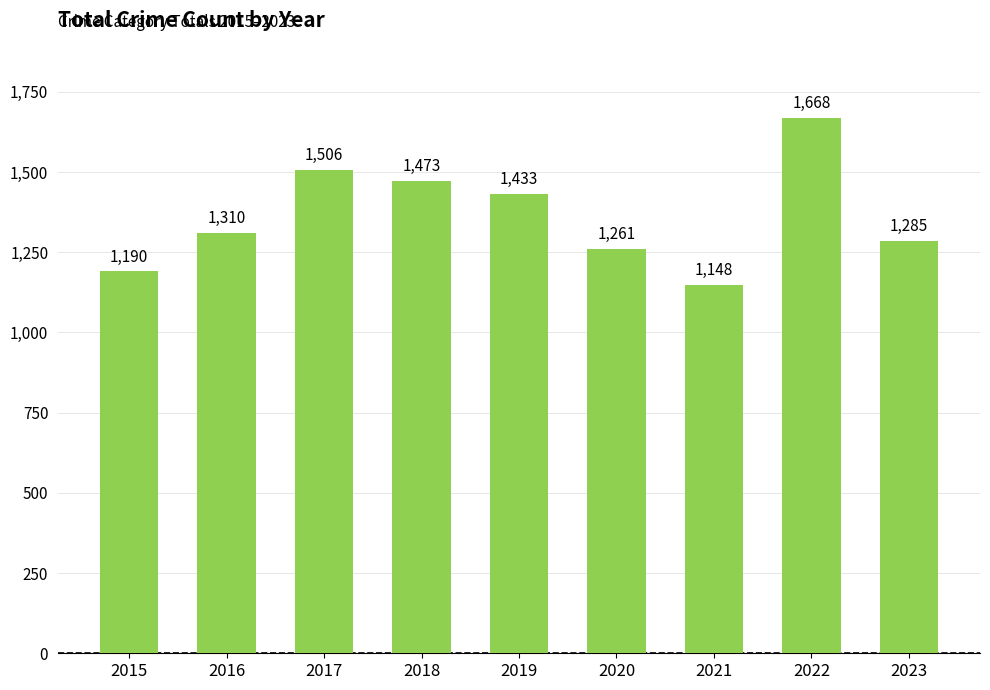

What is the approximate value at 2018?

1473